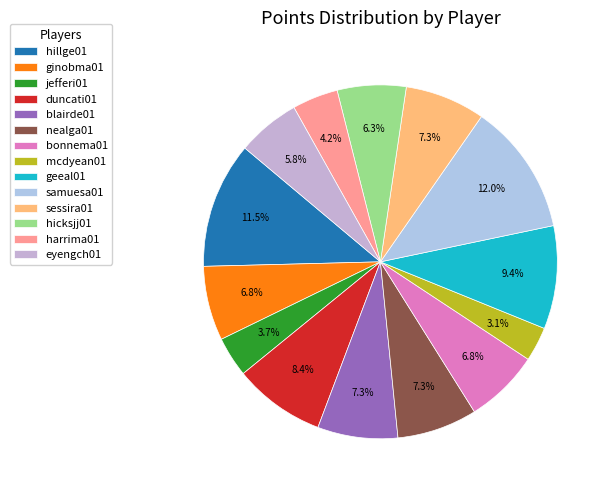

What percentage do harrima01 and nealga01 together represent?

11.5%